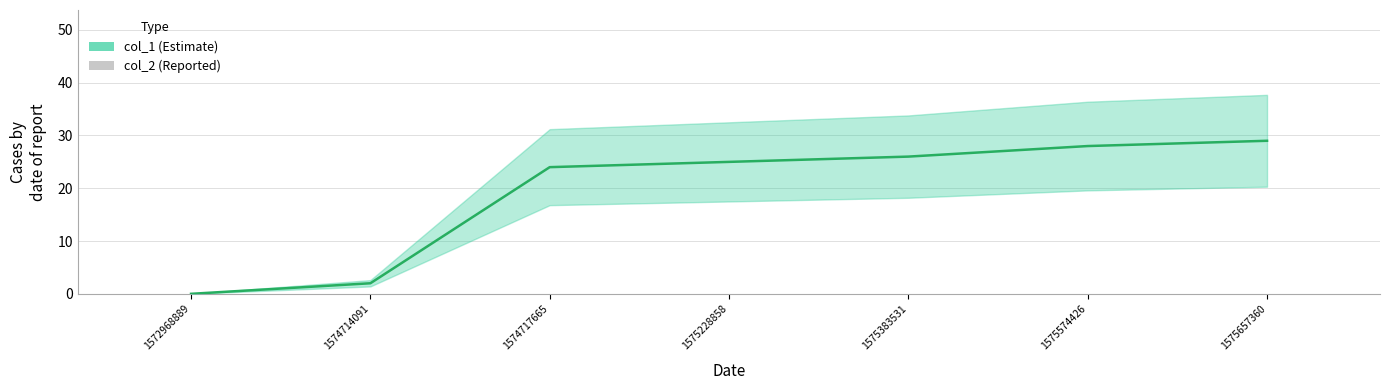

What is the difference between the second highest and minimum values in the col_1 series?

28